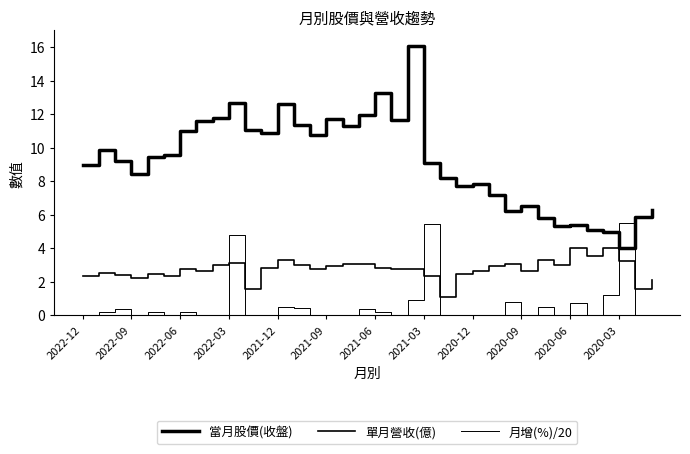

How many interior local peaks does the 月增(%)/20 series have?

12